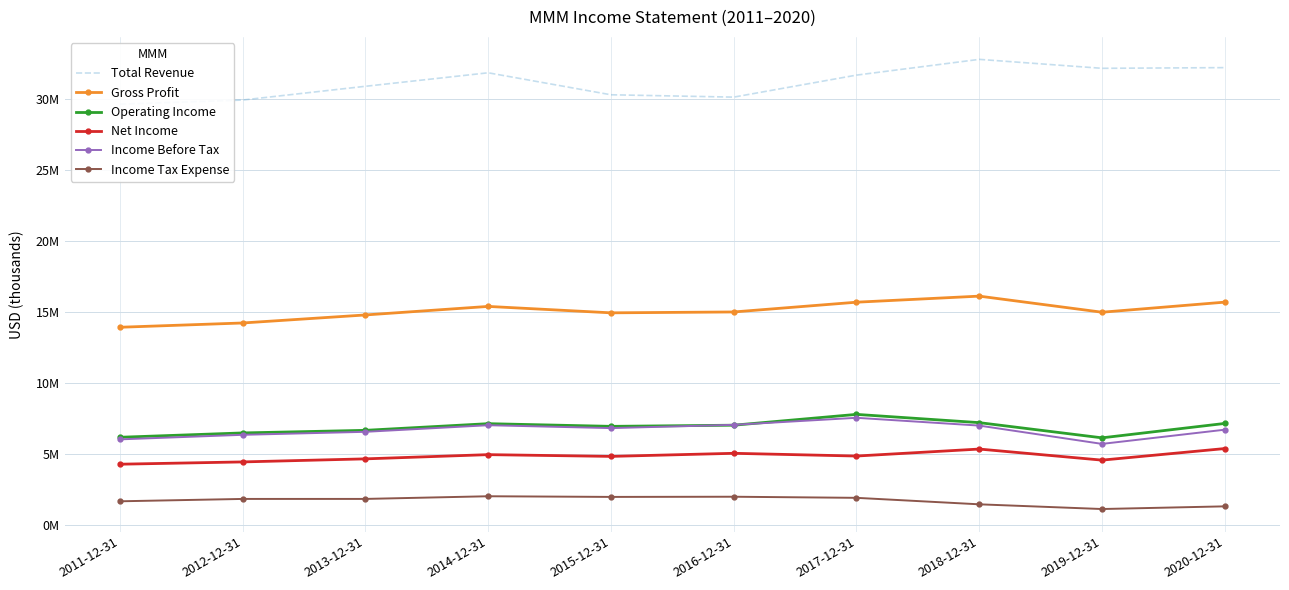

At which category is the sum across all series the highest?

2018-12-31